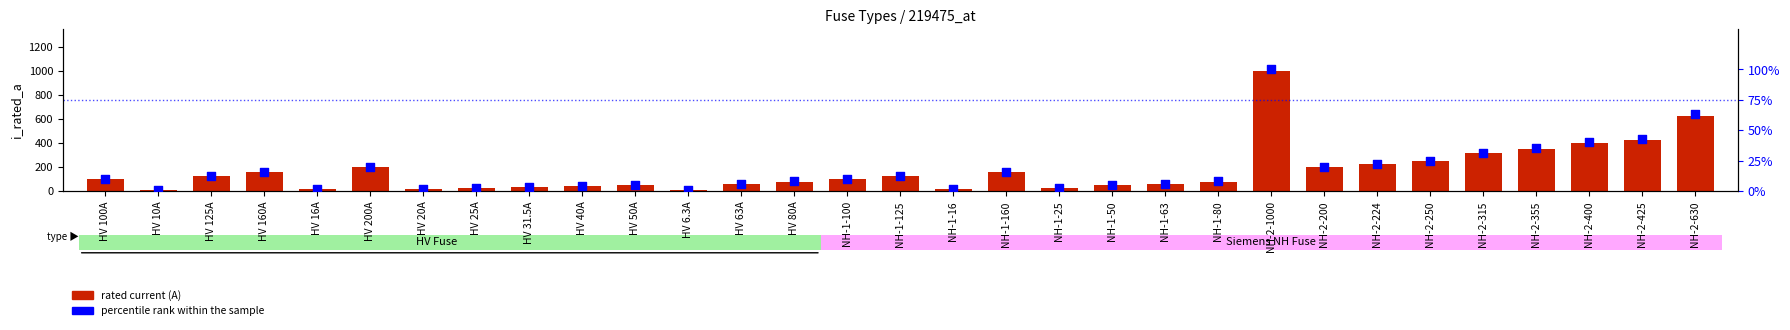

Is the value of rated current (A) at NH-1-80 greater than the value of percentile rank within the sample at HV 10A?

Yes